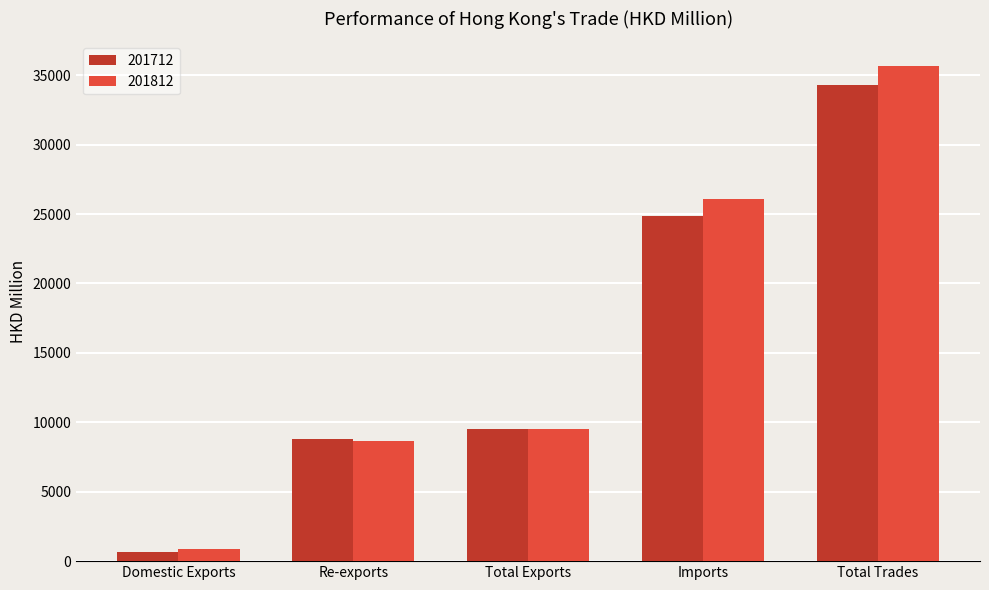

What is the sum of all 201812 values?

80845.9